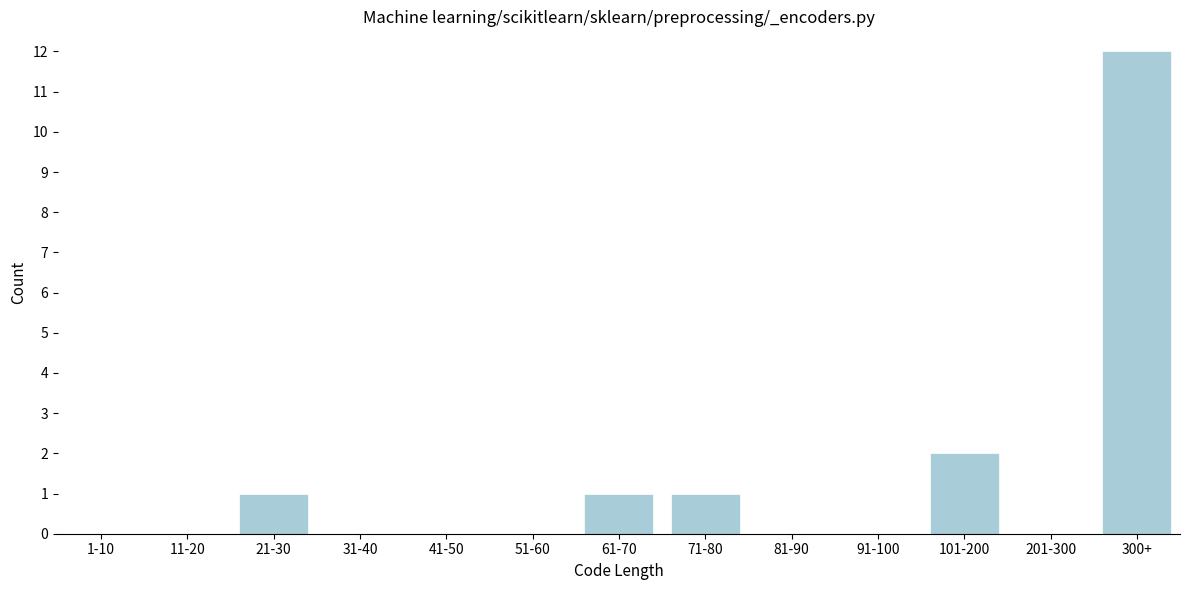

Reading left to right, what are all the values shown in this chart?

1-10=0	11-20=0	21-30=1	31-40=0	41-50=0	51-60=0	61-70=1	71-80=1	81-90=0	91-100=0	101-200=2	201-300=0	300+=12